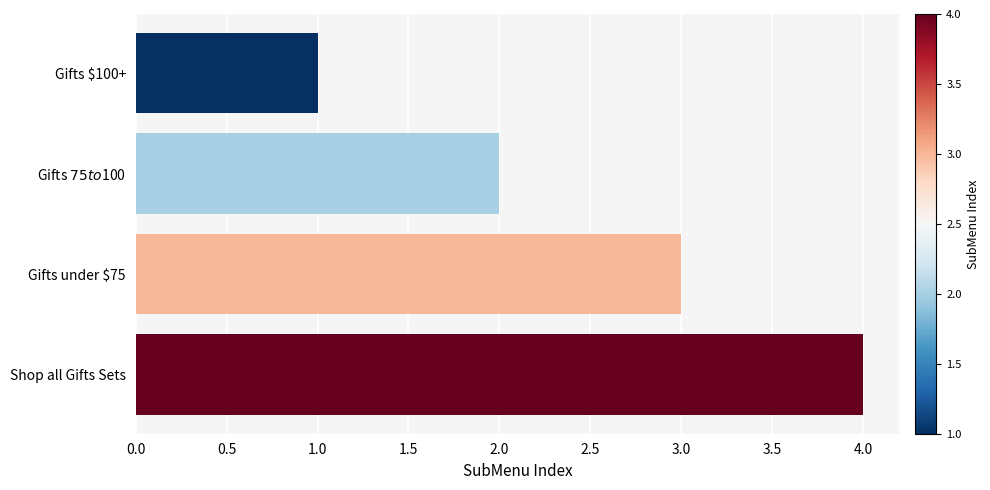

Are the bars grouped side by side (vs. stacked)?

No